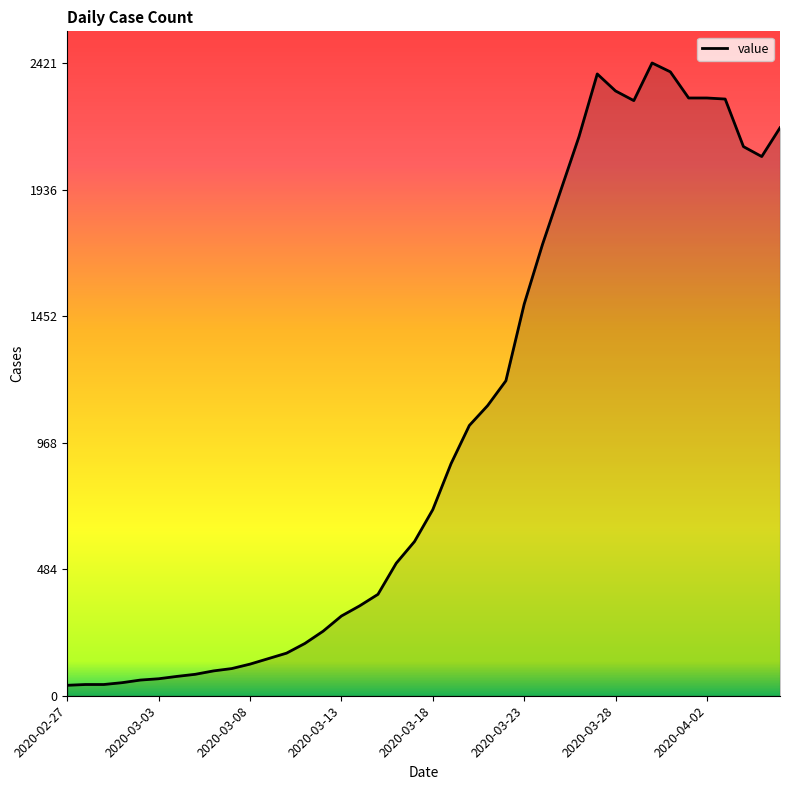

What is the difference between the maximum and minimum values?

2381